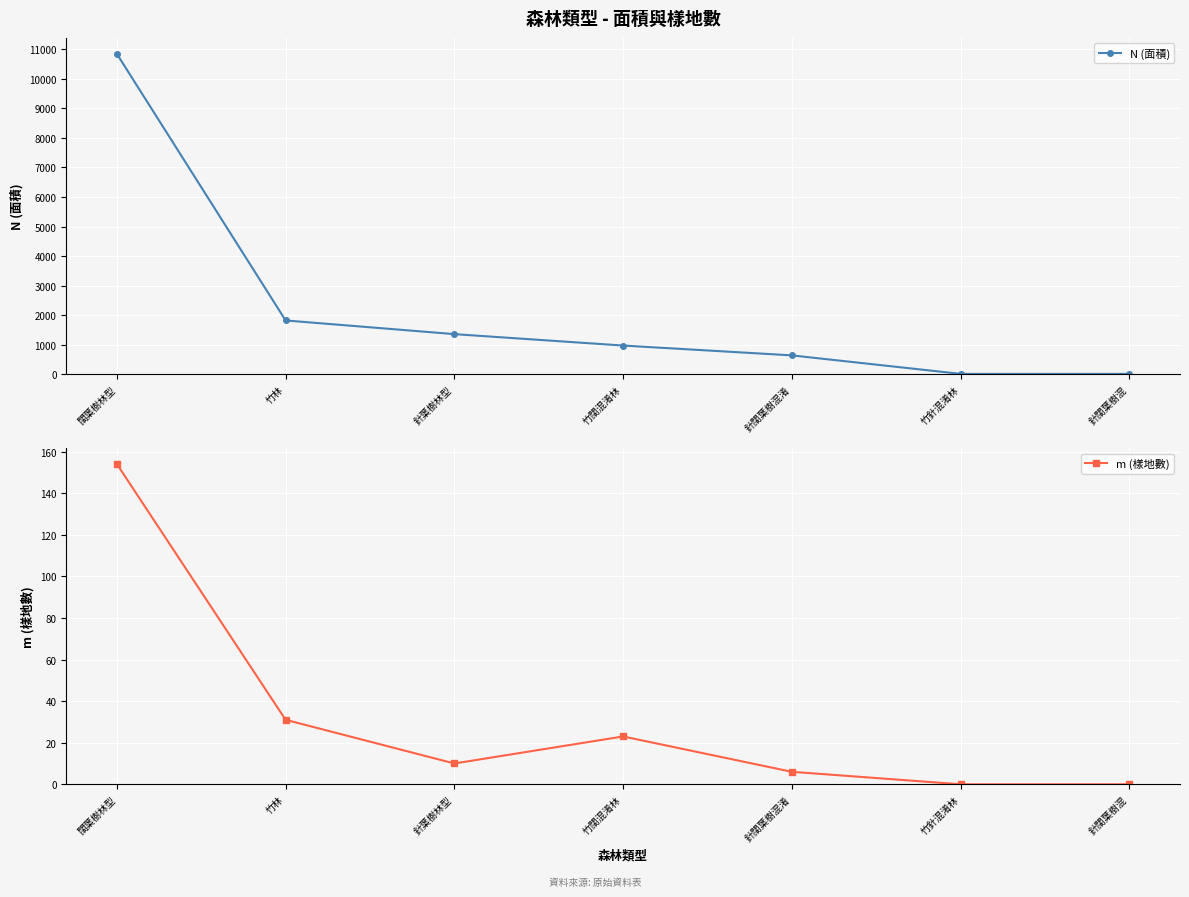

The m (樣地數) series shows 33 at 竹闊混淆林. True or false?

False